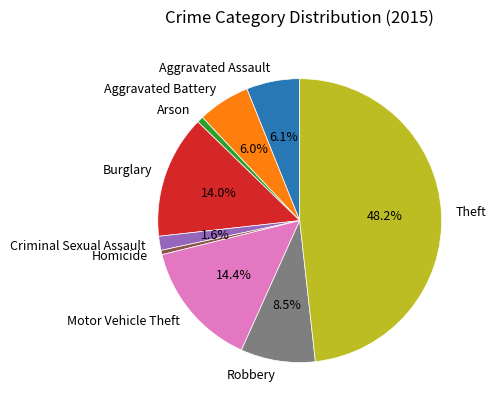

Is there a majority slice in this chart?

No